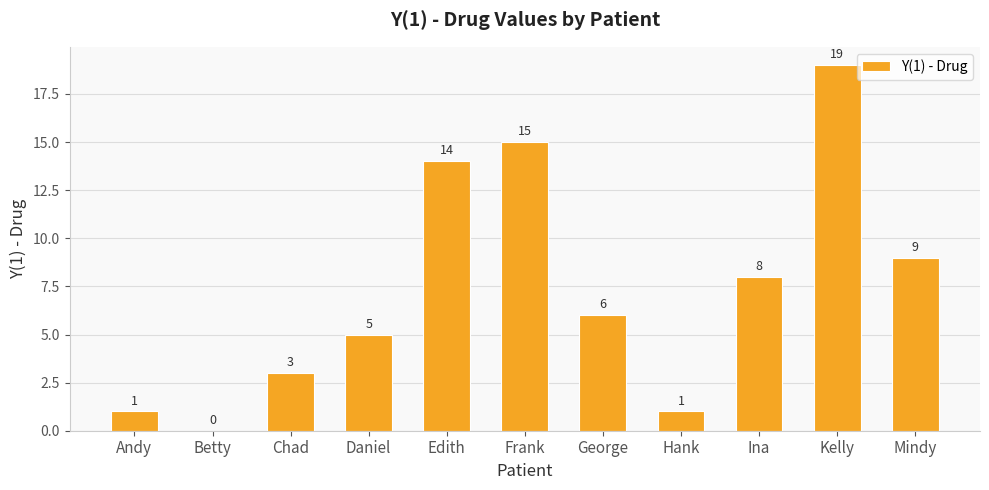

At which category does the chart reach its peak across all series?

Kelly